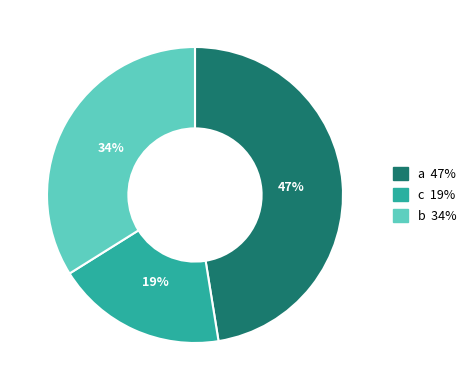

Is there a majority slice in this chart?

No